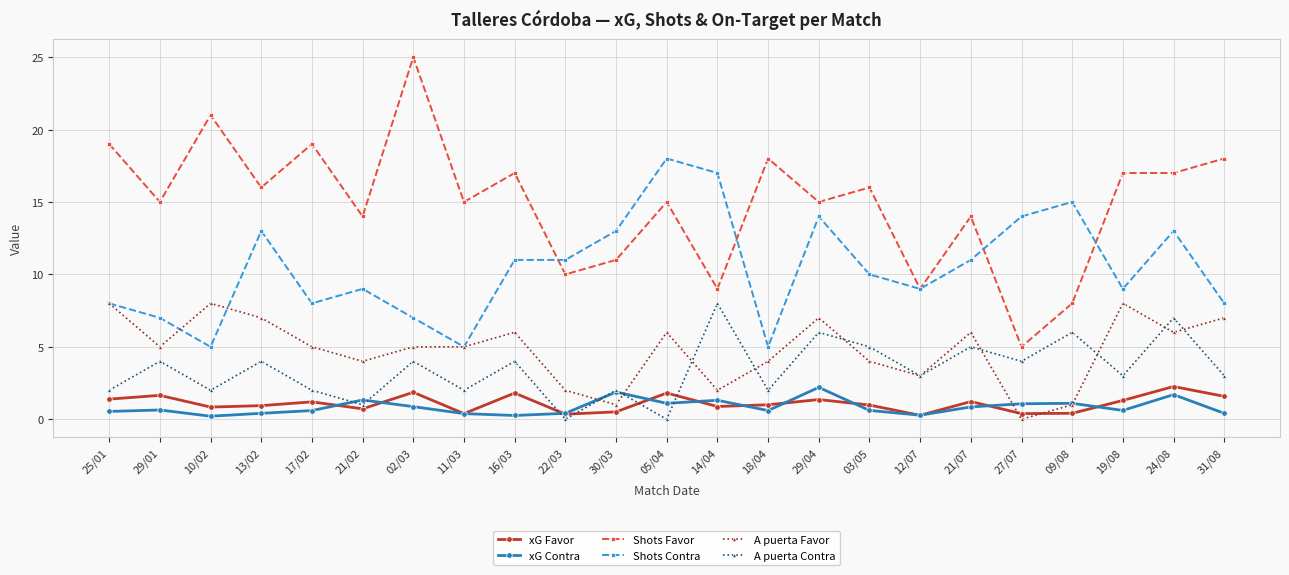

At which category does A puerta Contra reach its first local valley?

10/02